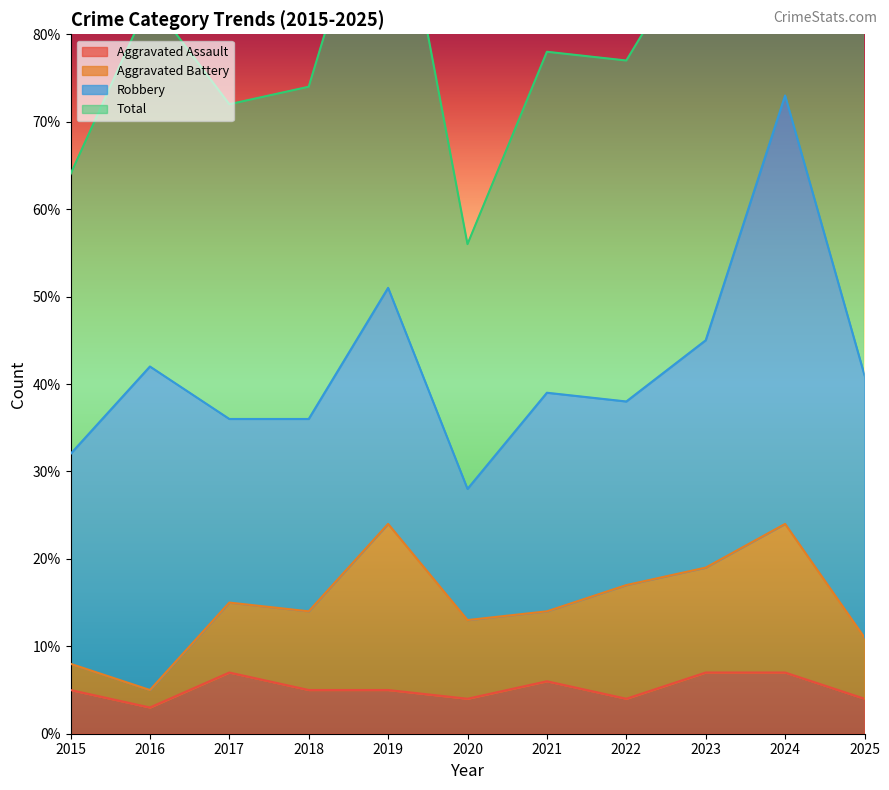

Is the value of Total at 2018 greater than the value of Aggravated Assault at 2017?

Yes